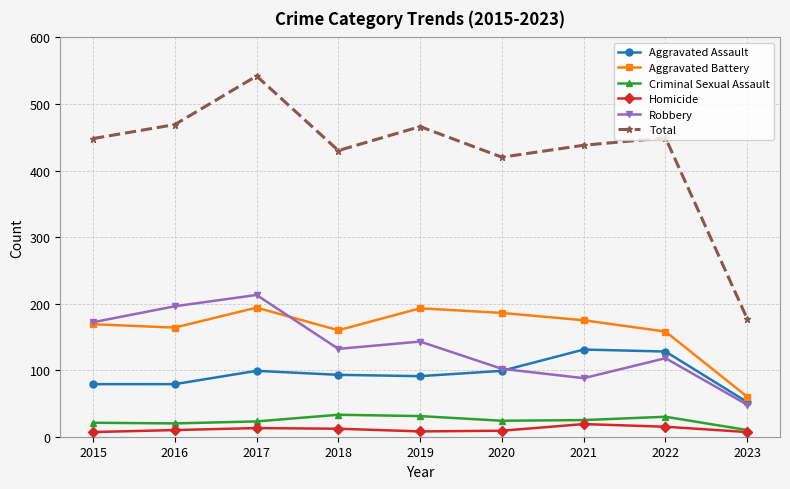

What value does the Robbery series have at 2018?

132